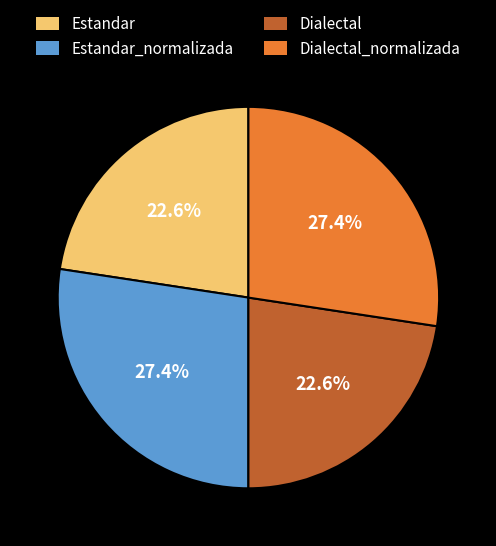

Is Dialectal_normalizada the majority of the pie?

No